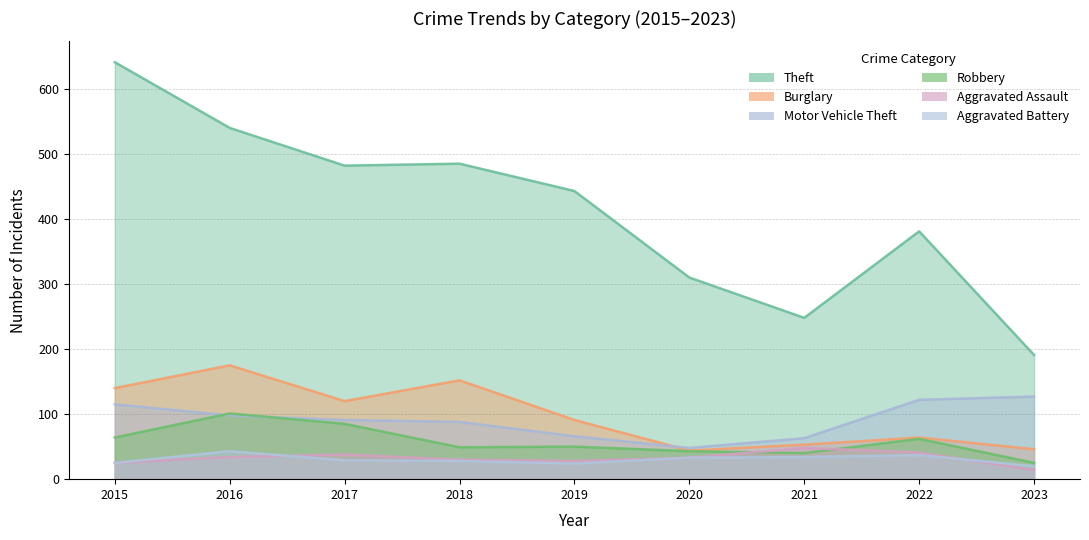

Which series ends up on top after the final intersection of Aggravated Assault and Robbery?

Robbery